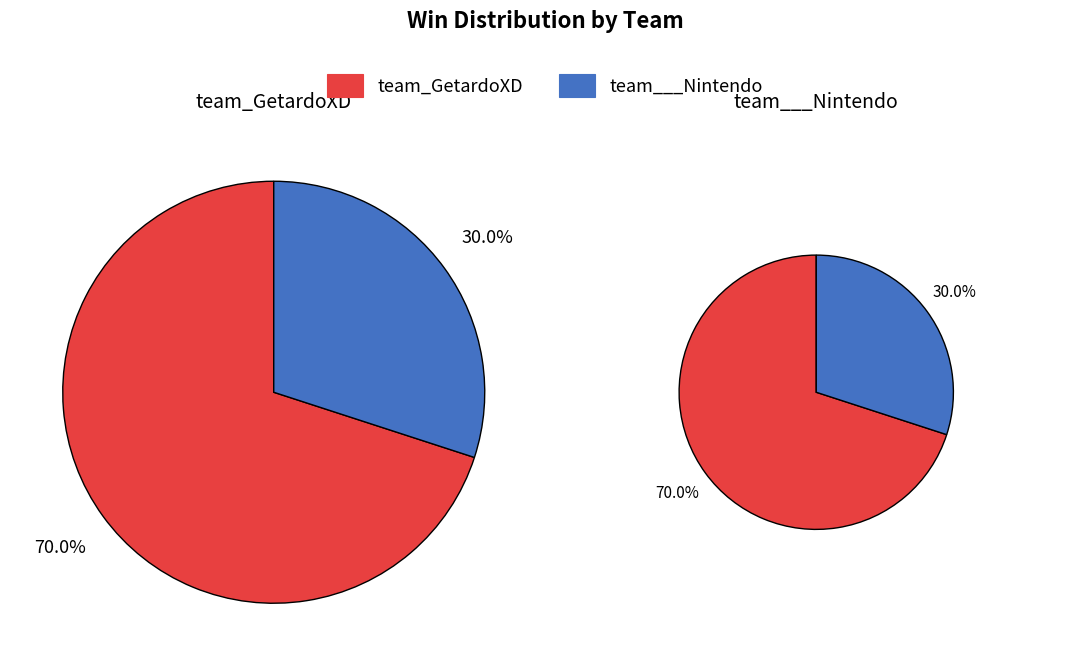

How many segments does this pie chart have?

2